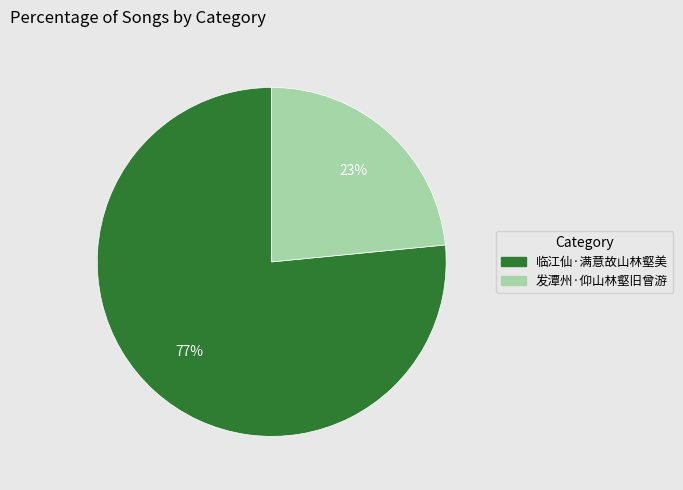

What percentage is the 临江仙·满意故山林壑美 slice, to the nearest percent?

77%